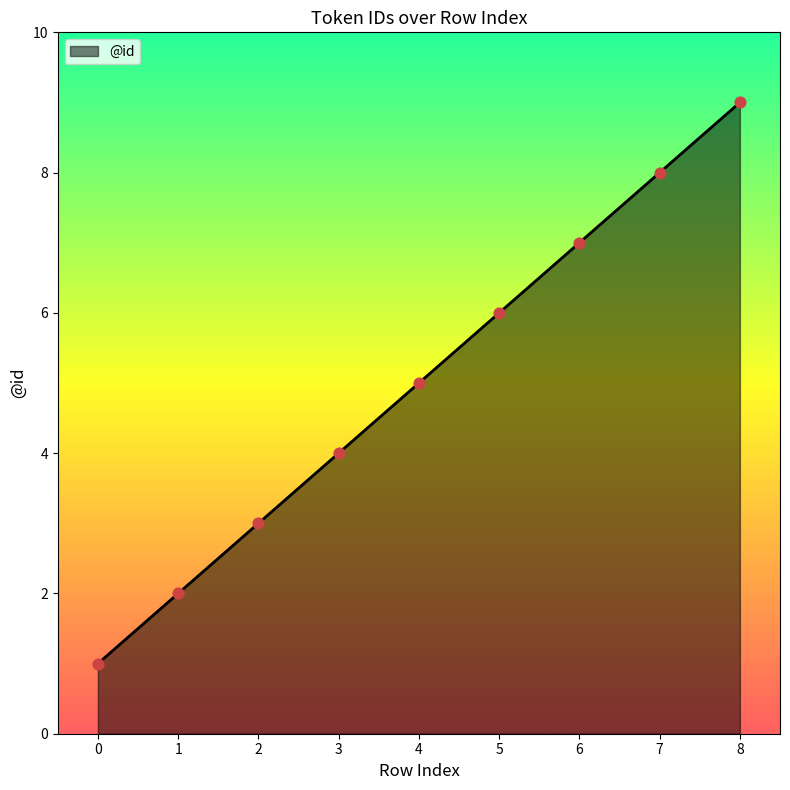

Approximately how many times larger is the value at 5 compared to 8?

0.7